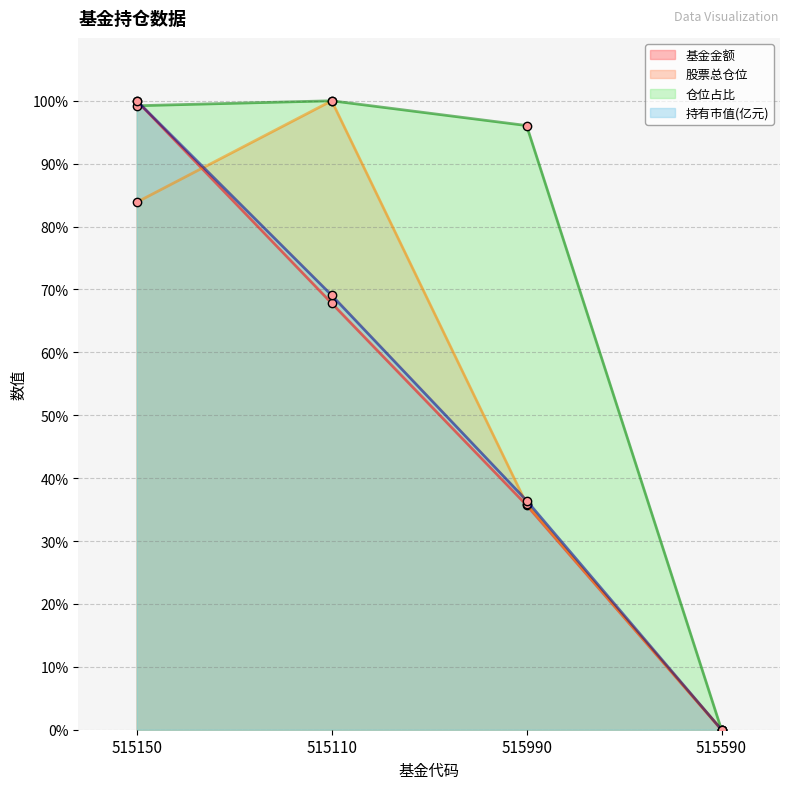

True or false: 持有市值(亿元) has a value of 13.0 at 515990.

False